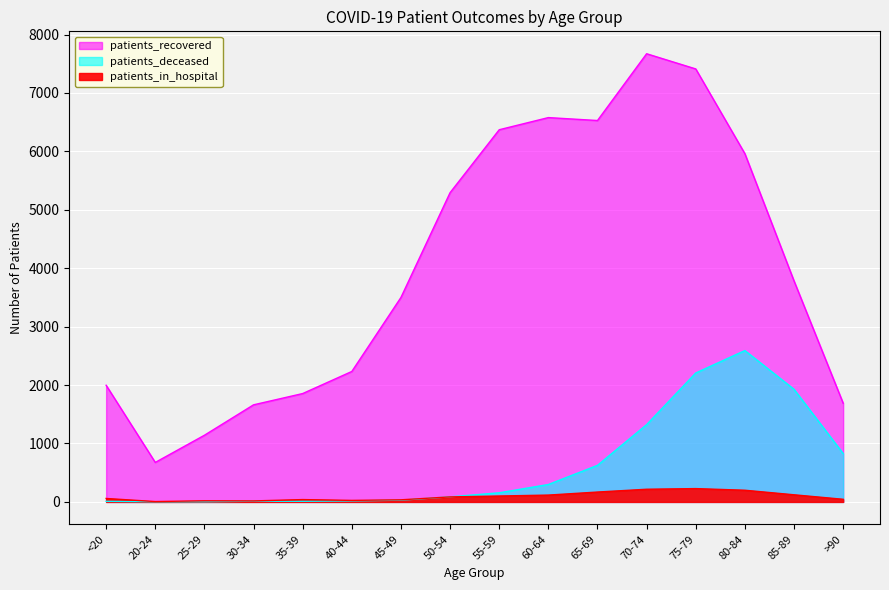

True or false: patients_recovered has more than 2 points higher than both neighbors.

False